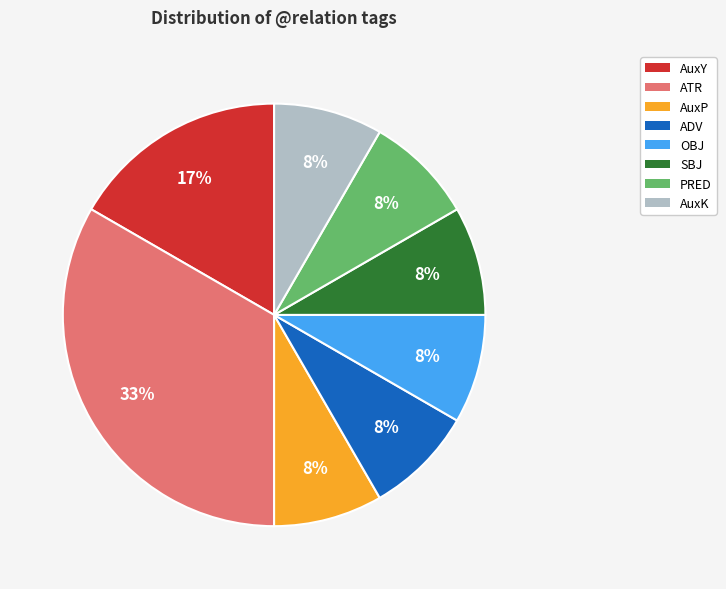

Is the sum of AuxY and SBJ greater than half?

No